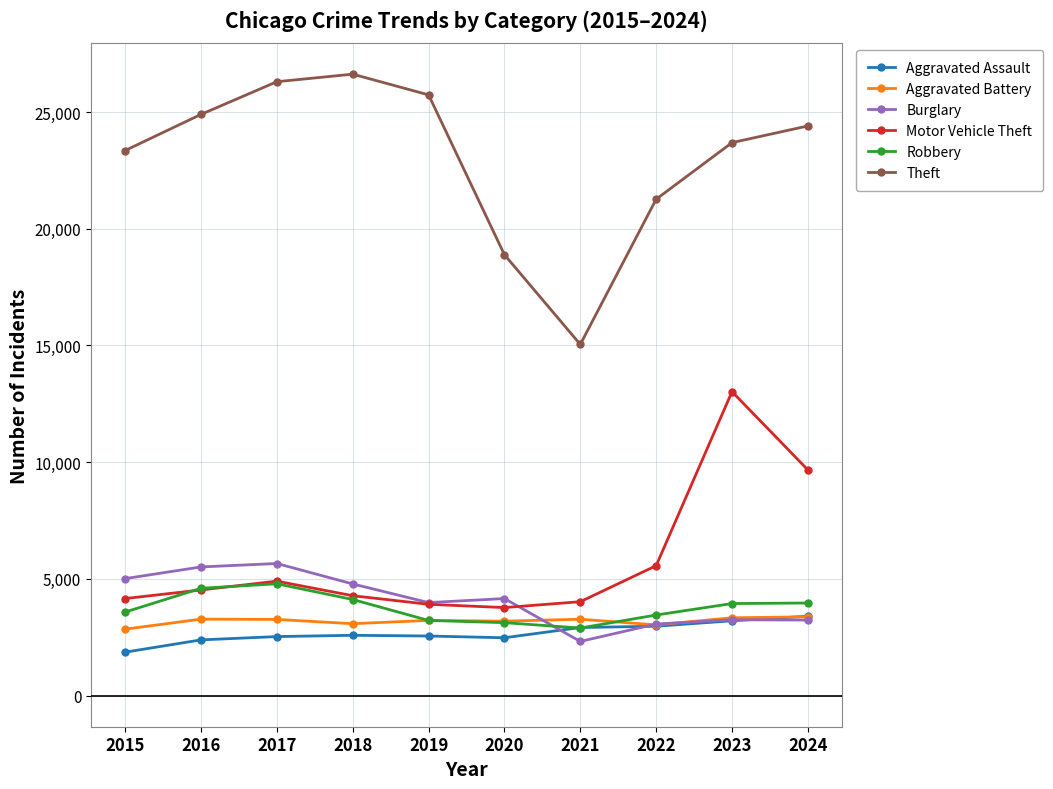

What are all the series names shown in the legend?

Aggravated Assault, Aggravated Battery, Burglary, Motor Vehicle Theft, Robbery, Theft